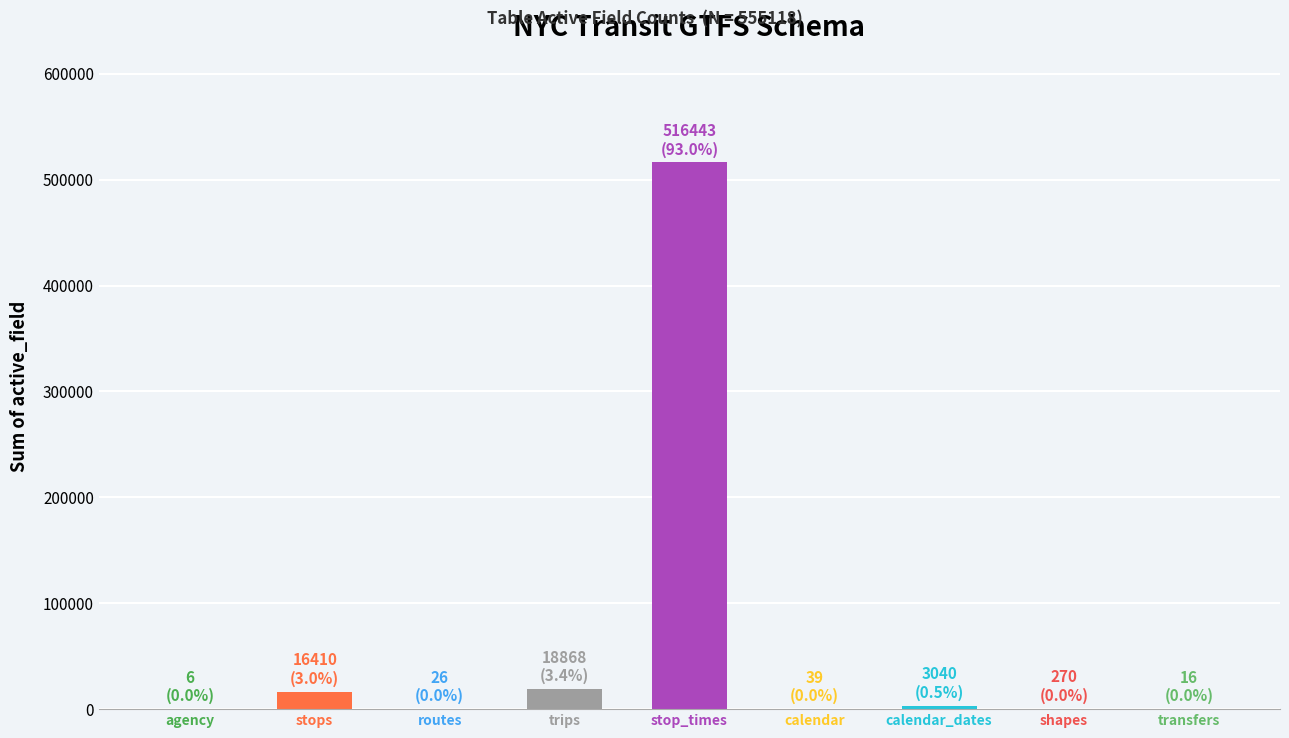

Where is the data nearest to the value 258224?

trips